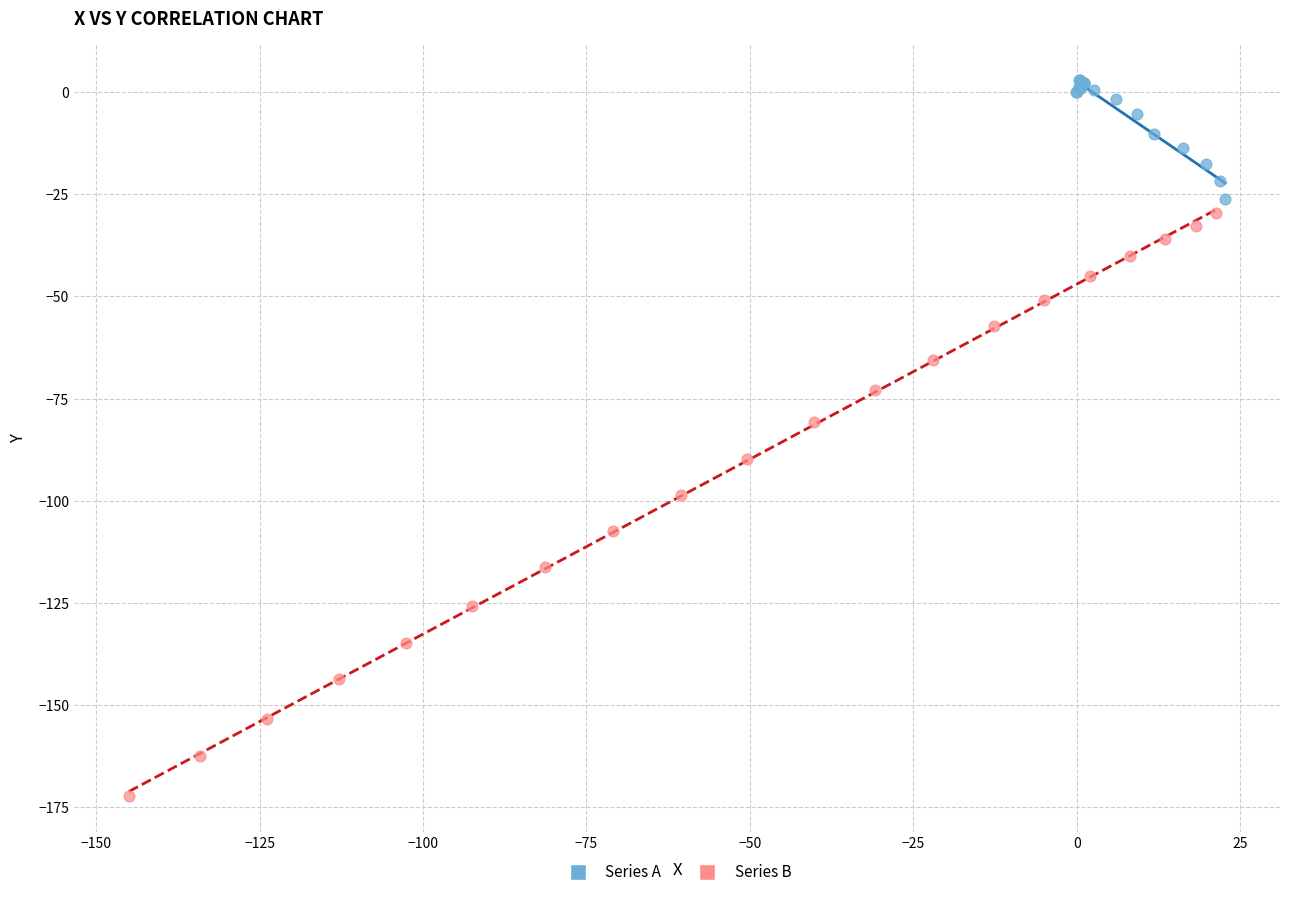

Which series reaches the maximum Y coordinate?

Series A